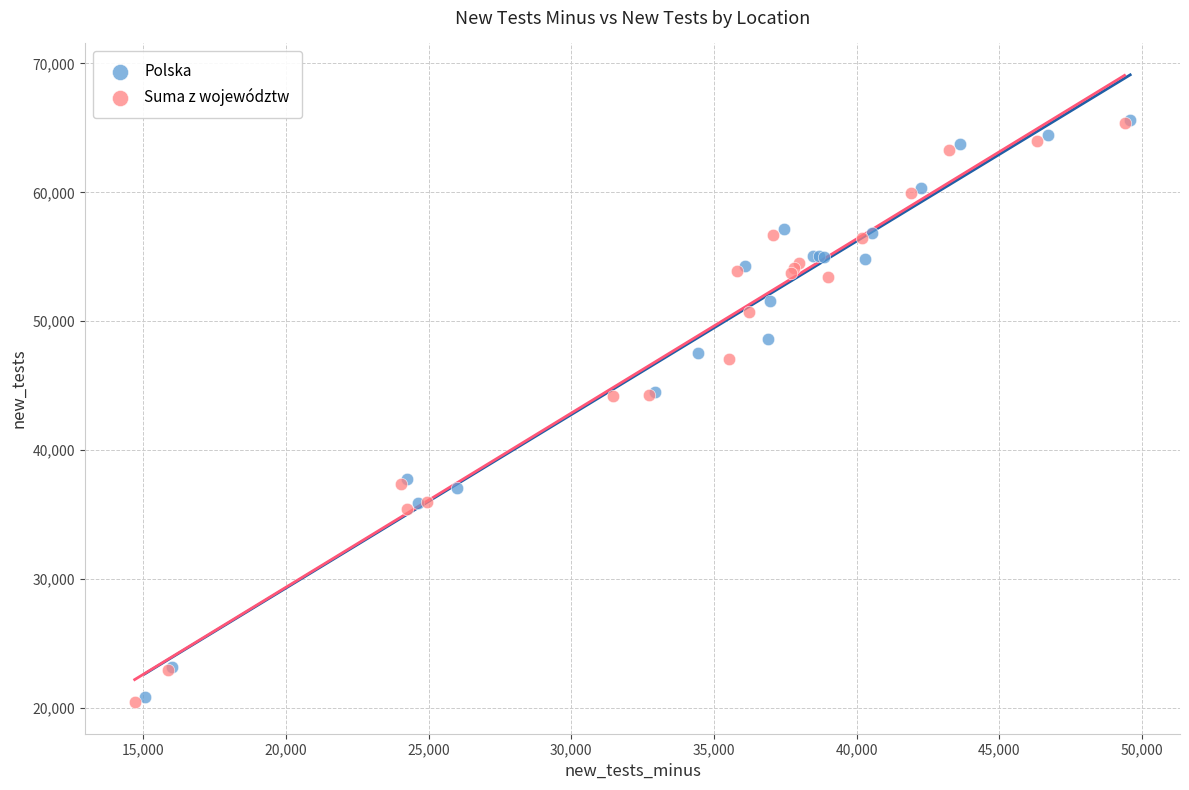

What are all the series names shown in the legend?

Polska, Suma z województw